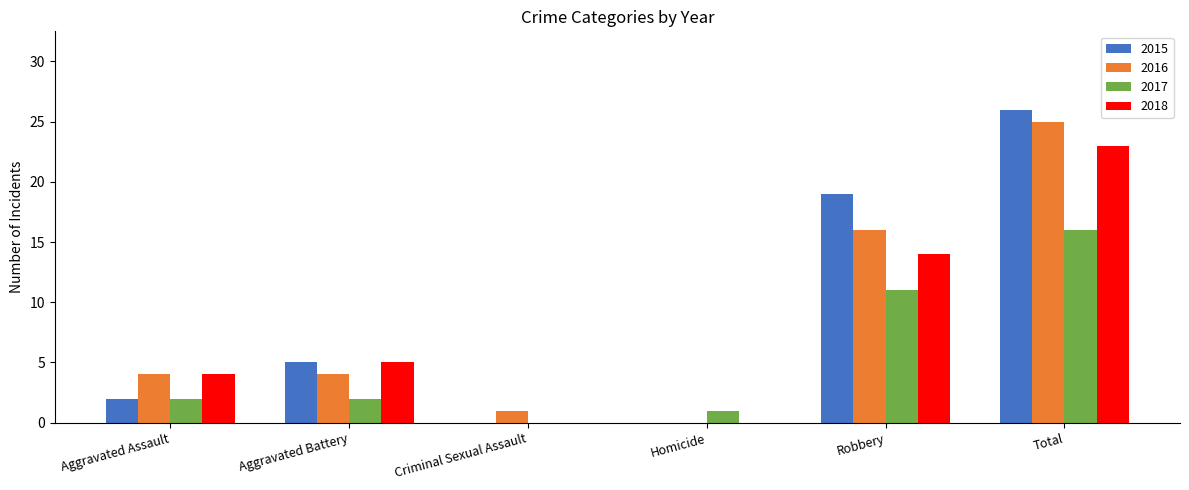

At which label does 2015 reach its peak?

Total